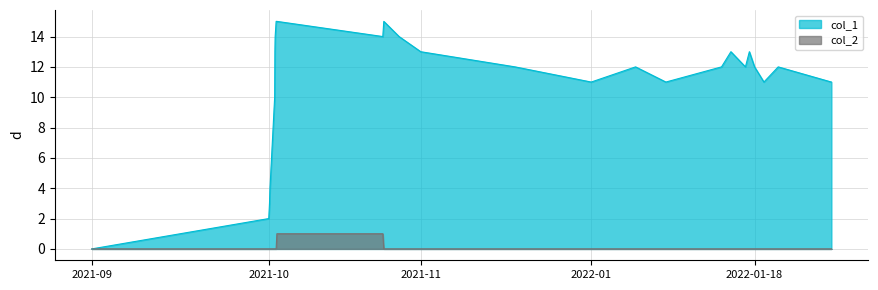

True or false: col_1 and col_2 intersect in this chart.

False